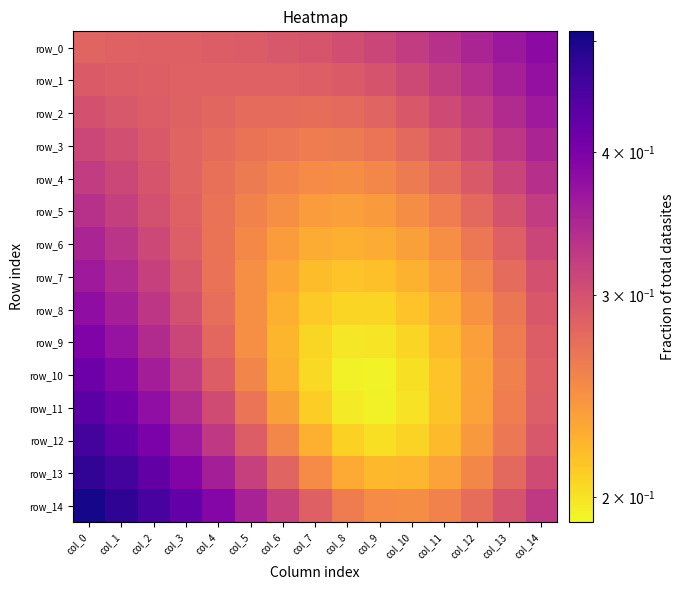

What is the difference between the second highest and second lowest values in the row_0 series?

0.1